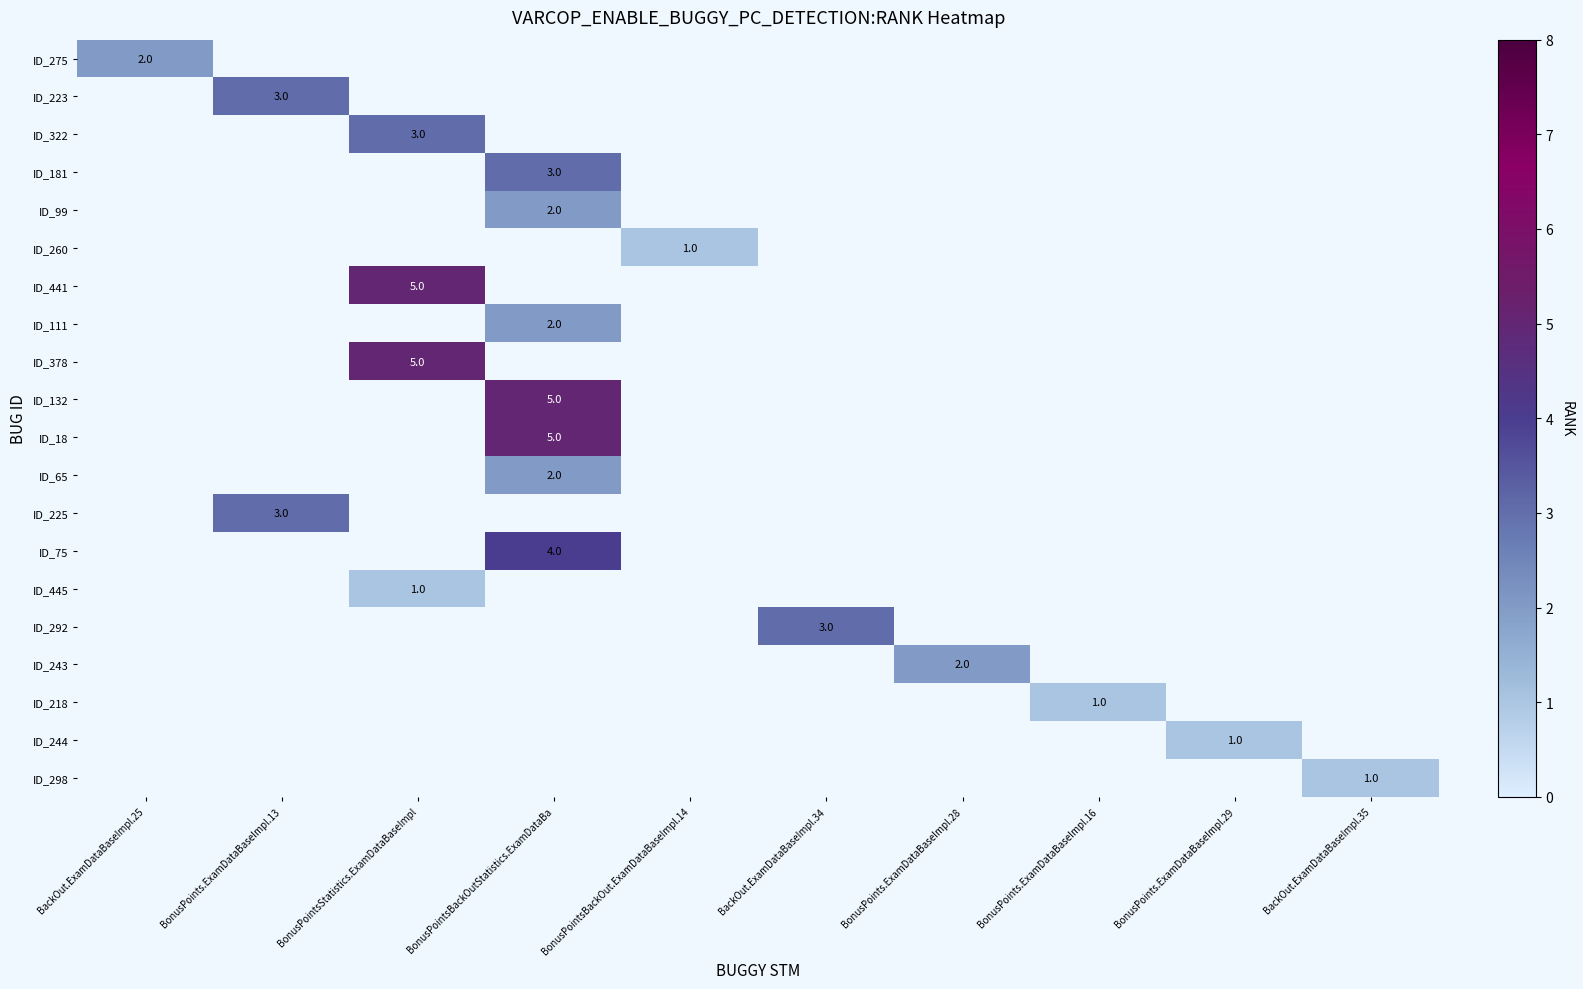

What is the maximum value shown in the chart?

5.0